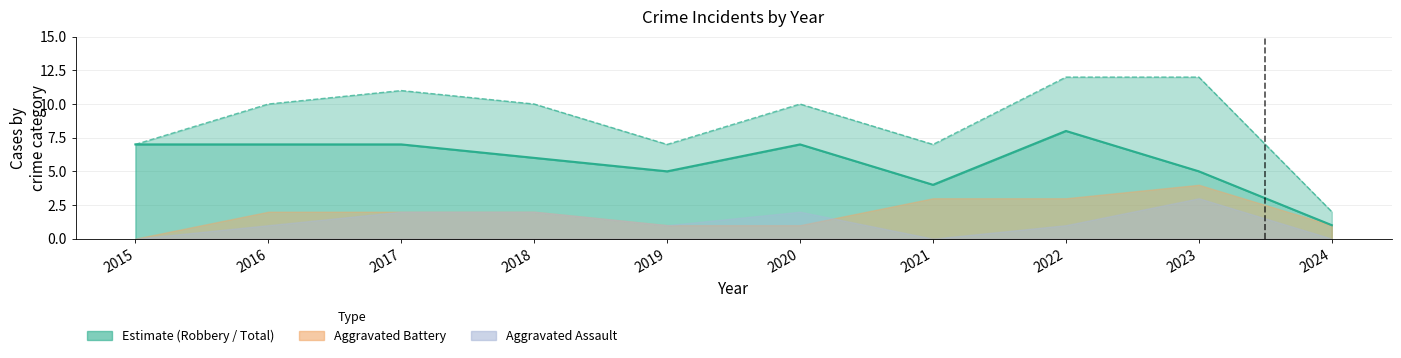

Count the Robbery line values in the range 5 to 7.

7